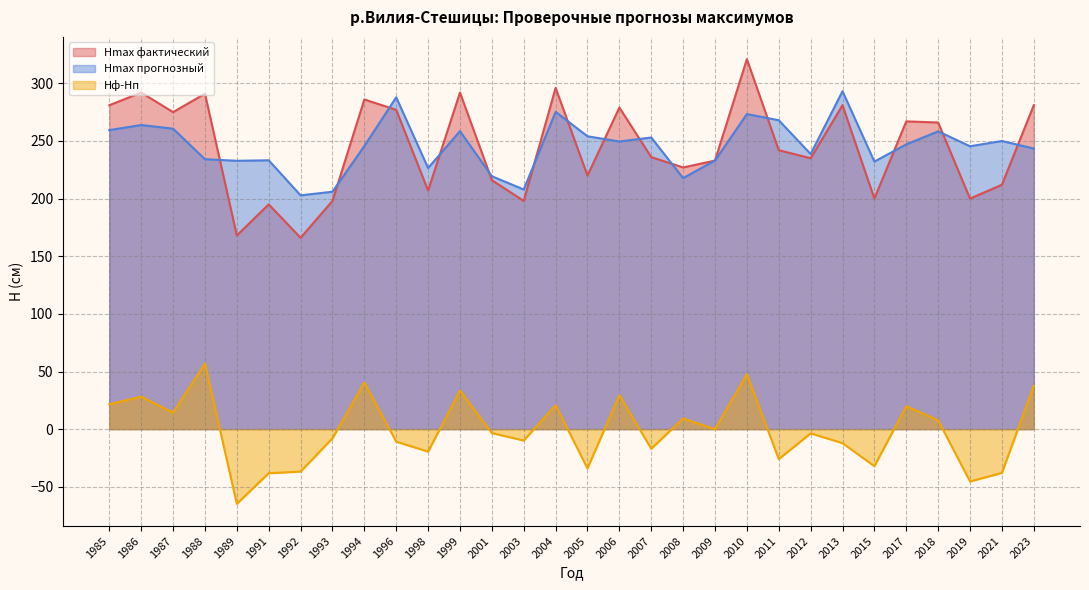

Rank the categories by Hф-Hп value from lowest to highest.

1989, 2019, 1991, 2021, 1992, 2005, 2015, 2011, 1998, 2007, 2013, 1996, 2003, 1993, 2012, 2001, 2009, 2018, 2008, 1987, 2017, 2004, 1985, 1986, 2006, 1999, 2023, 1994, 2010, 1988